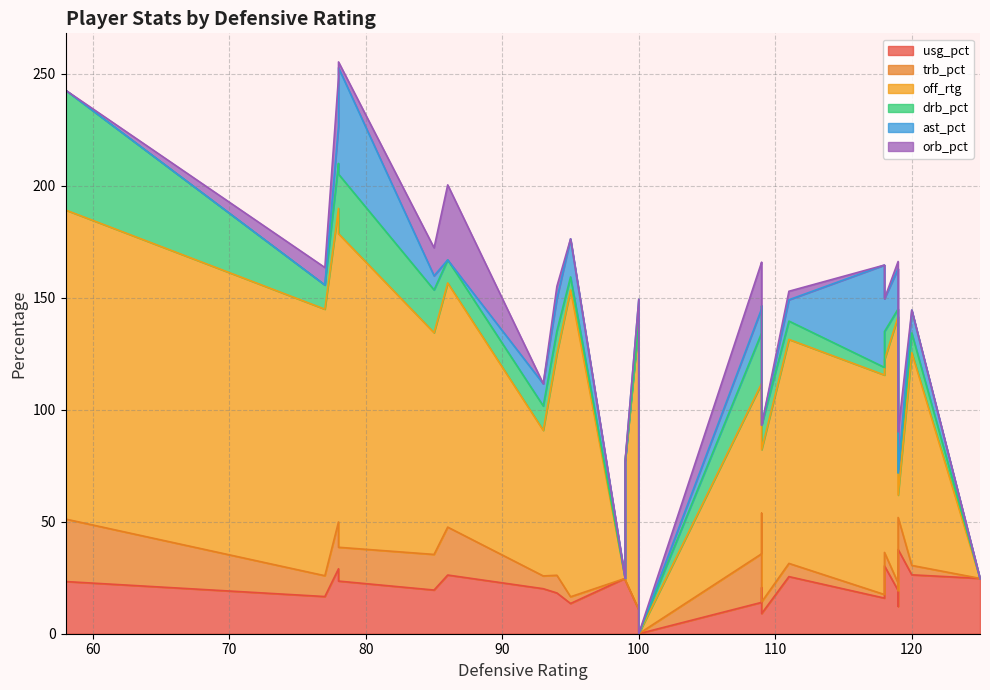

What is the difference between the maximum and minimum values in the ast_pct series?

47.5